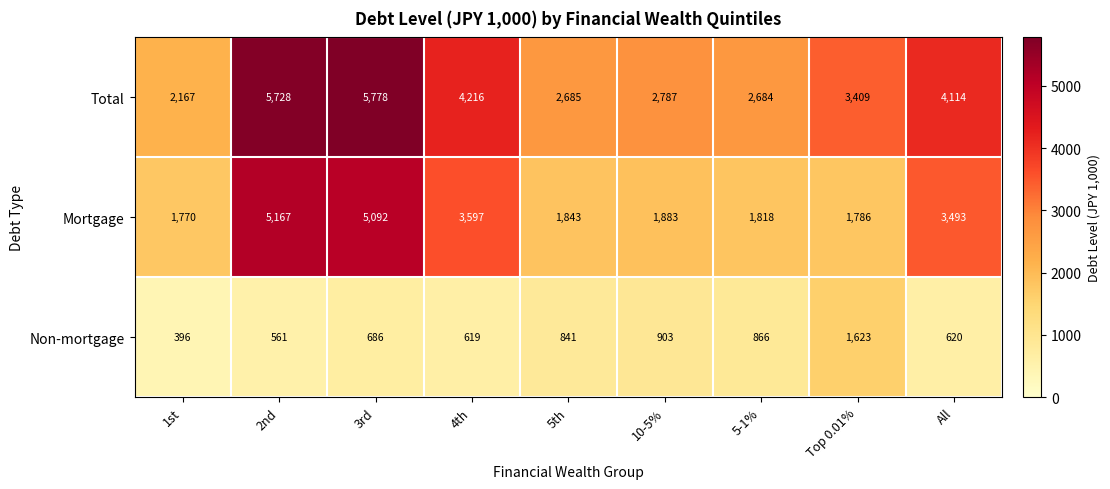

Which category has the highest value across all series?

3rd